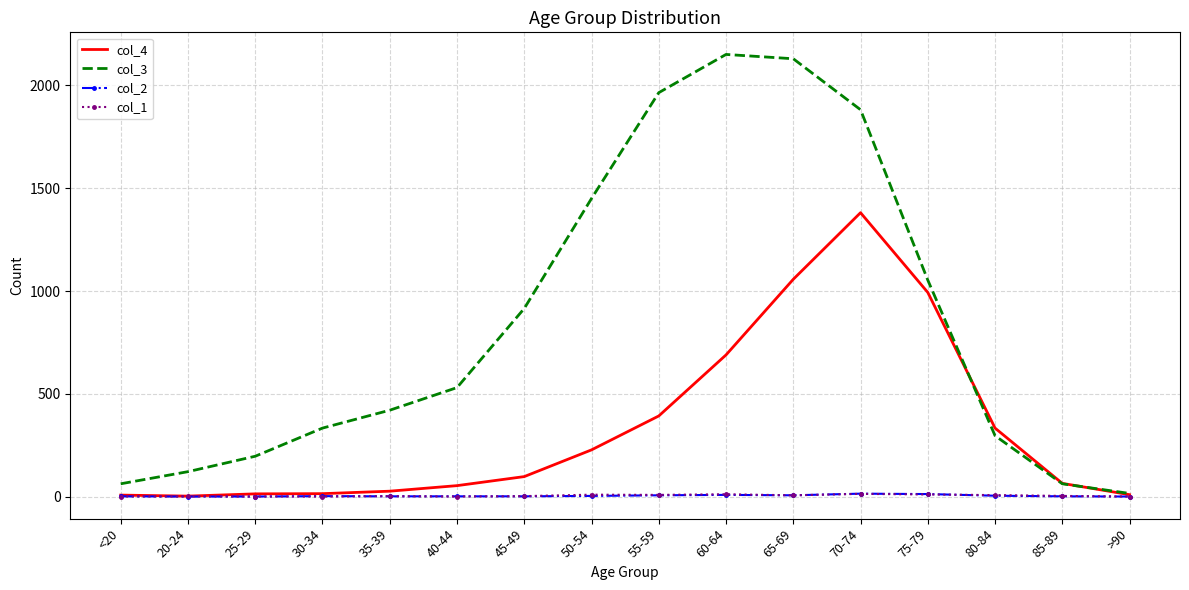

Which series has the widest spread of values?

col_3